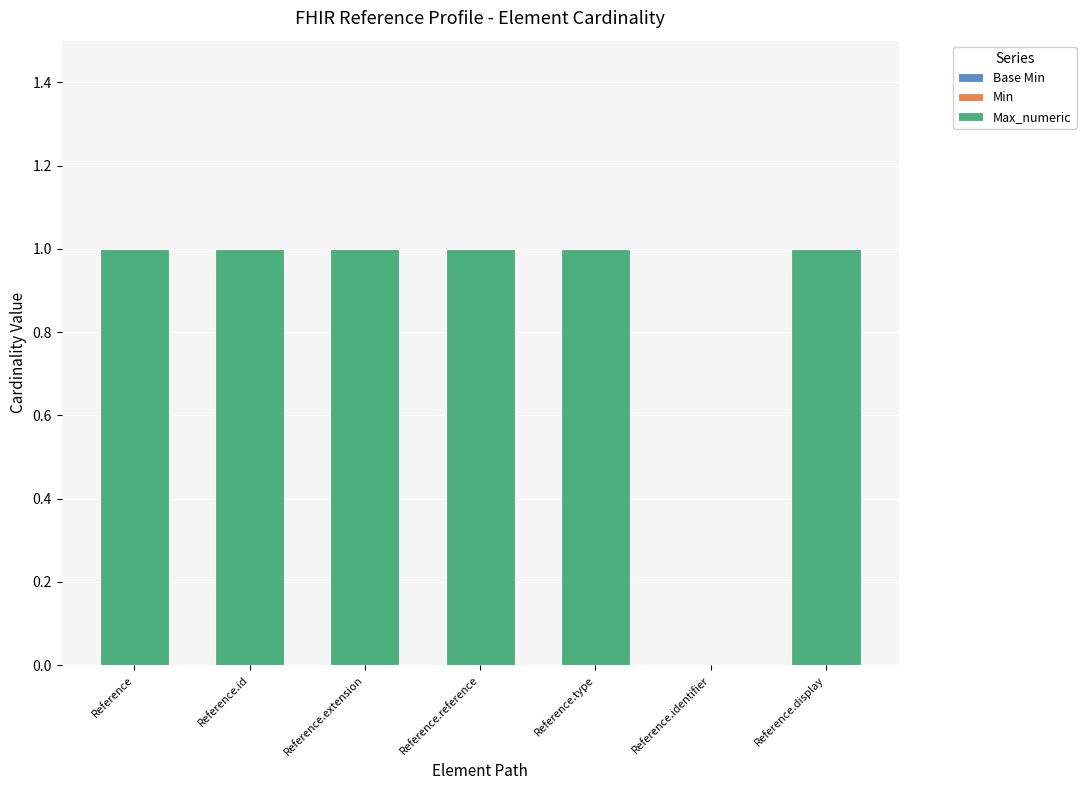

The value at Reference.reference is 1. True or false?

True